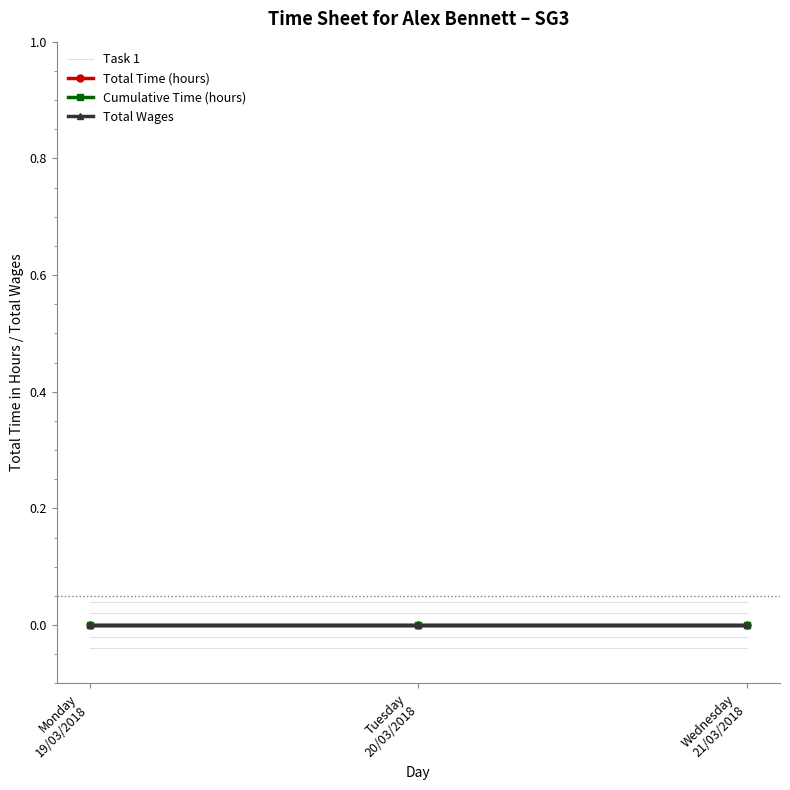

Is it true that Total Time (hours) equals 0.0 at Monday
19/03/2018?

True